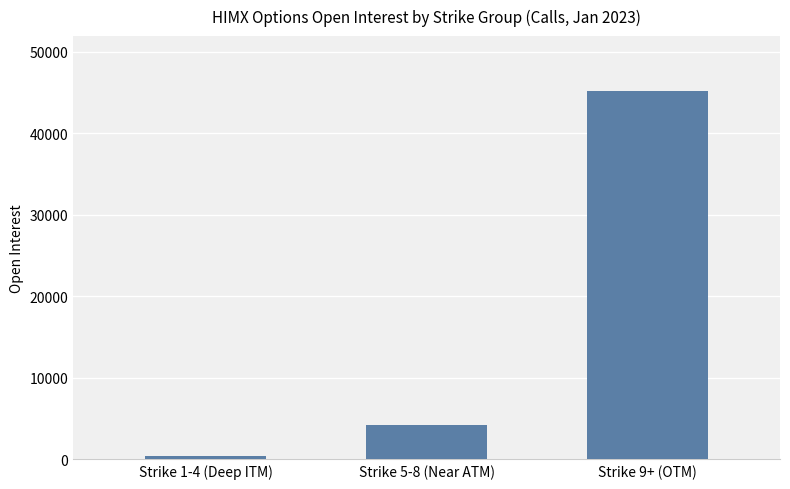

How many data points are less than 4265?

1